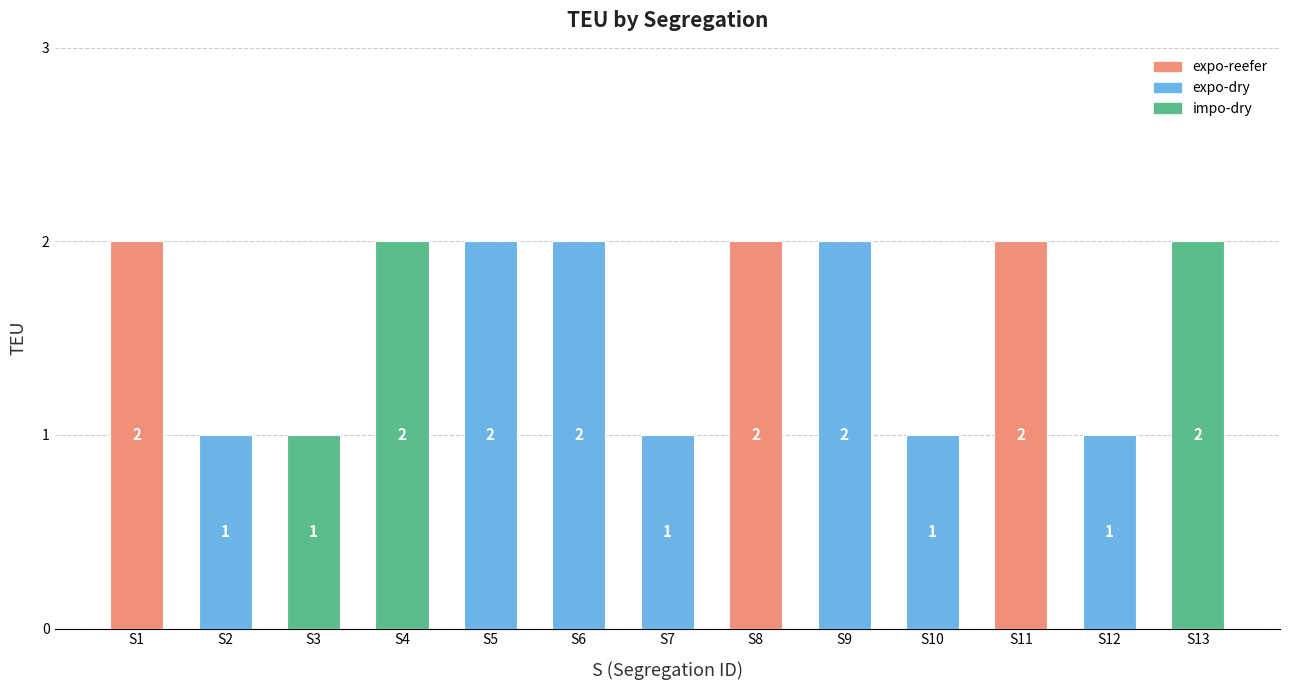

Reading right to left, list all the values displayed in this chart.

S13=2	S12=1	S11=2	S10=1	S9=2	S8=2	S7=1	S6=2	S5=2	S4=2	S3=1	S2=1	S1=2